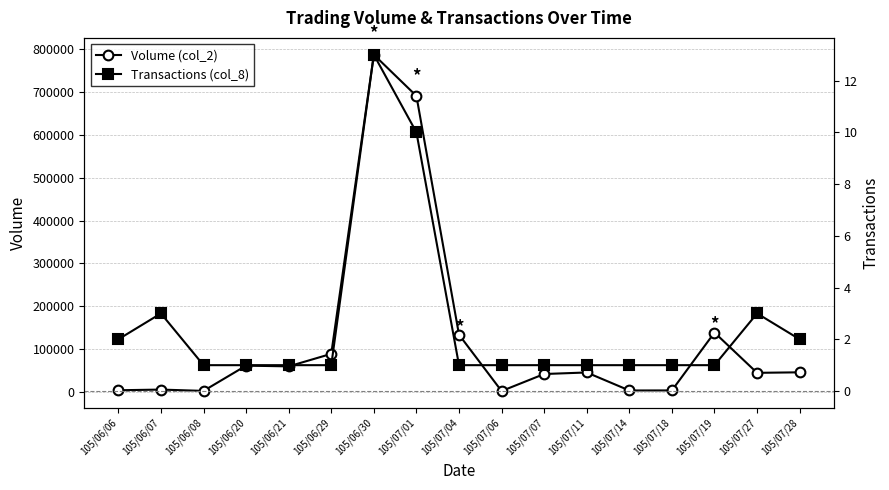

True or false: Transactions (col_8) has more than 0 interior local peaks.

True